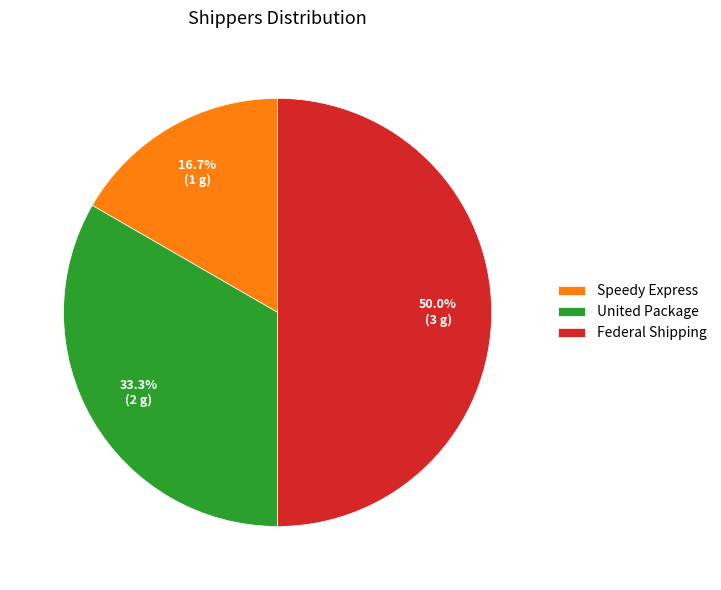

Does Speedy Express represent more than half of the total?

No